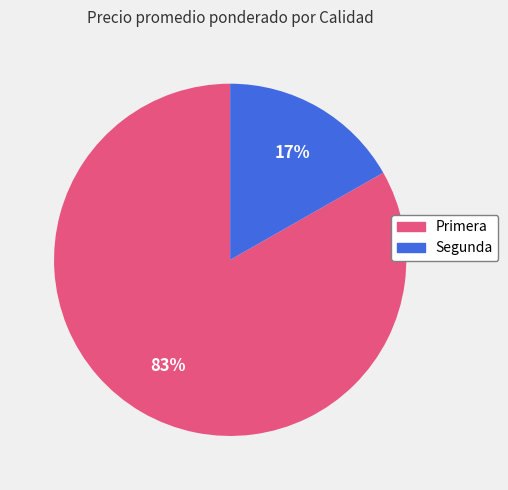

To the nearest percent, what is the average slice percentage?

50%